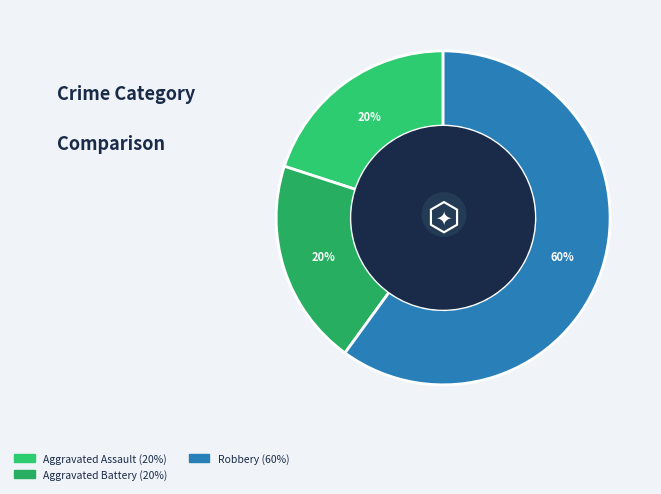

How many slices are in this pie chart?

3